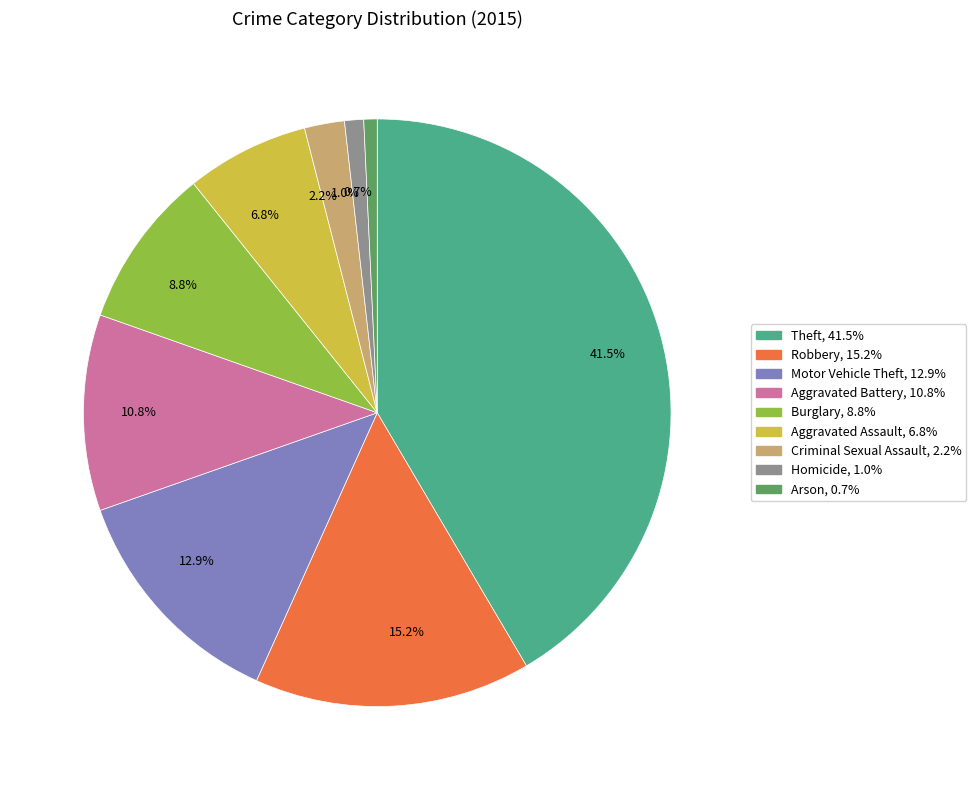

Approximately how many times larger is the value at 2.2% compared to 6.8%?

0.3